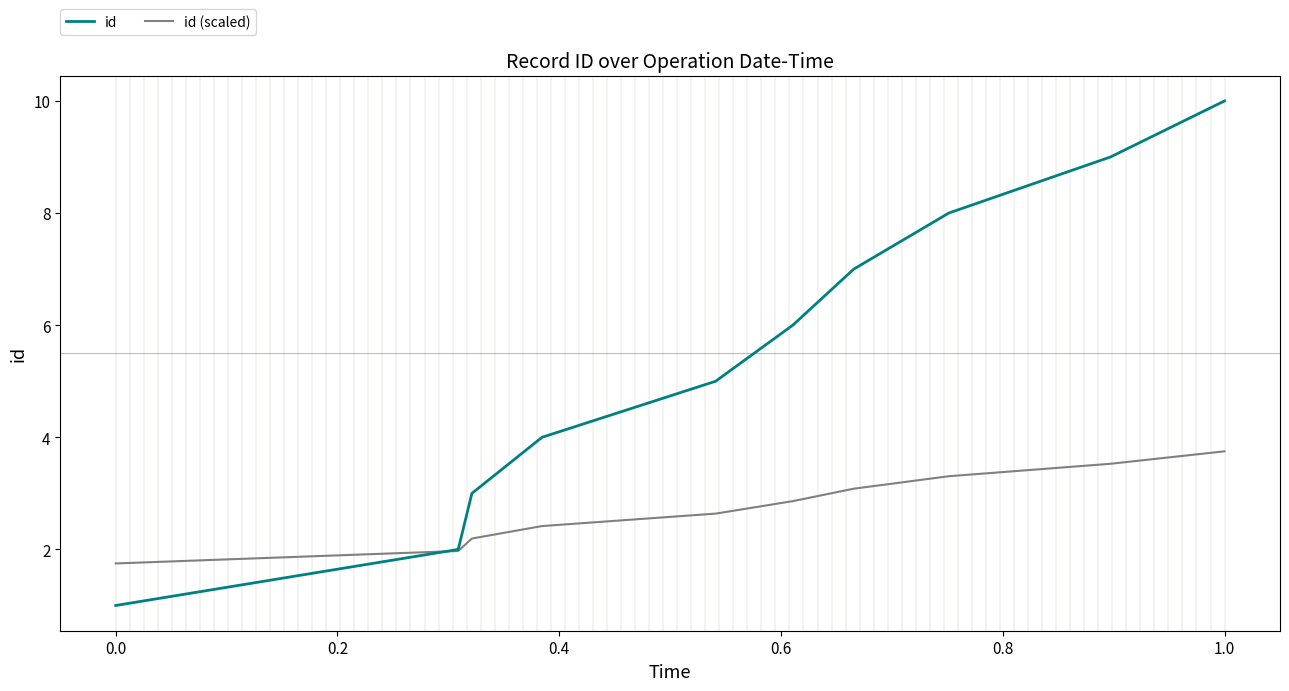

What are all the series names shown in the legend?

id, id (scaled)